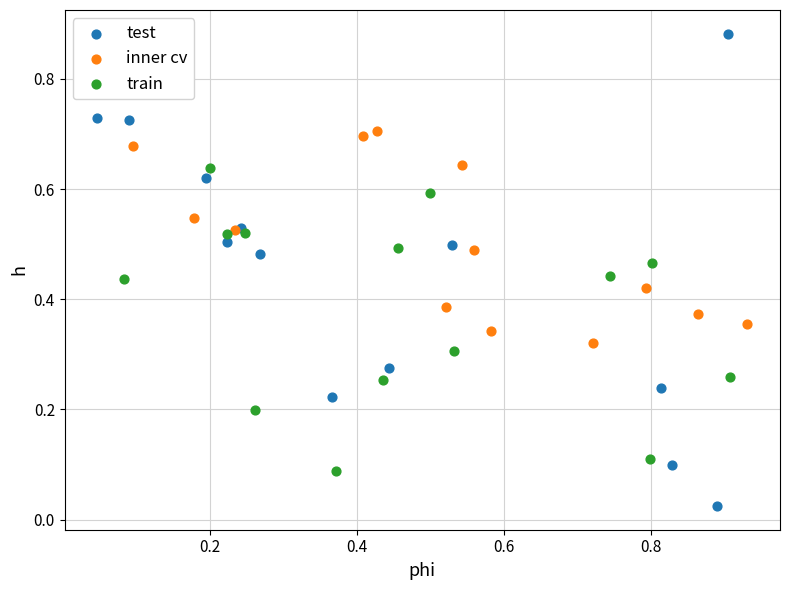

Which series has the largest Y range (max minus min)?

test